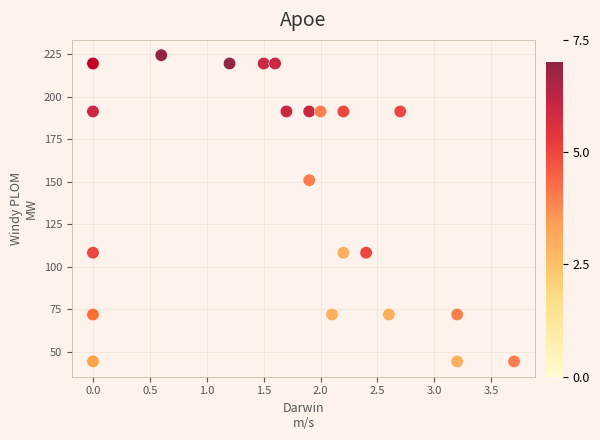

What Y value in the scatter plot is closest to 134?

150.9